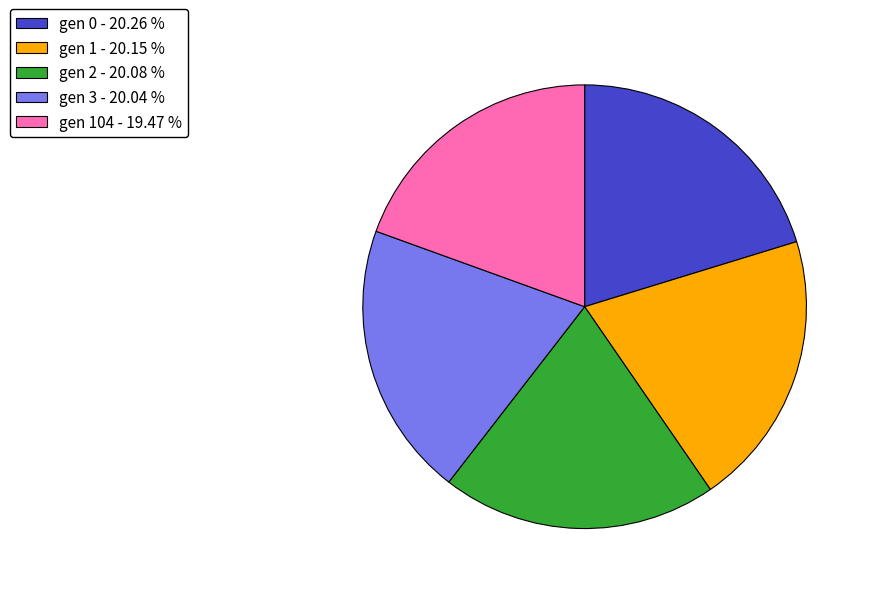

What is the ratio of the value at gen 104 - 19.47 % to the value at gen 3 - 20.04 %?

1.0